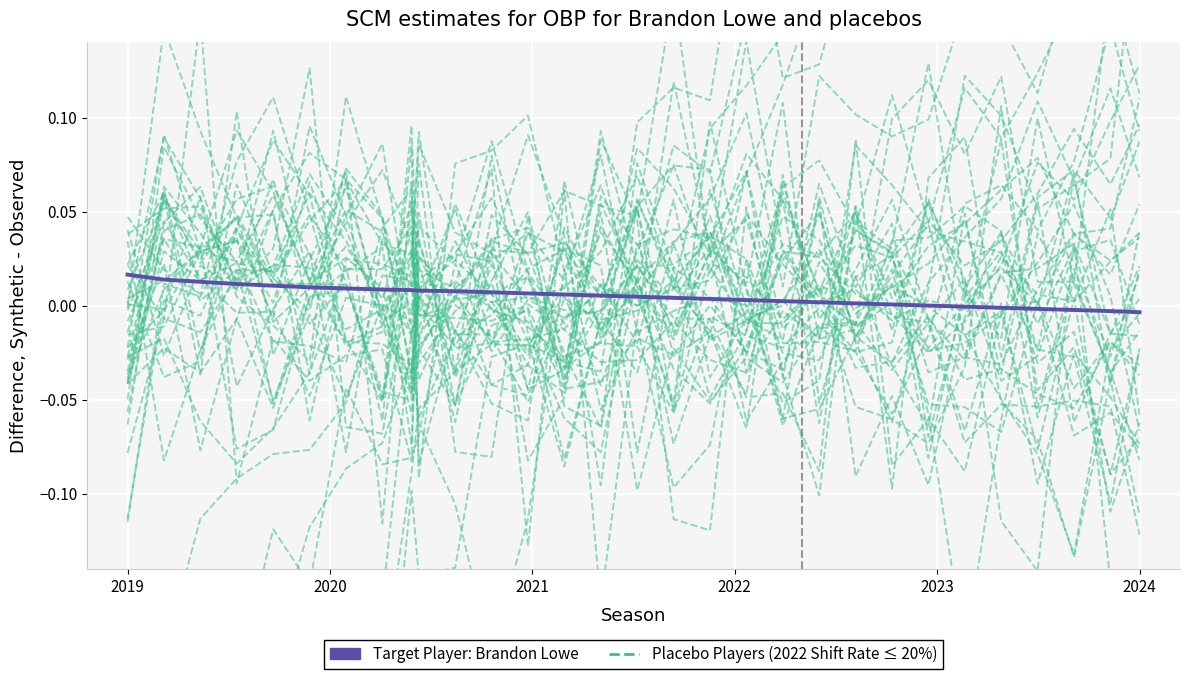

Is it true that Placebo Players (2022 Shift Rate ≤ 20%) equals 0.1 at 27?

False